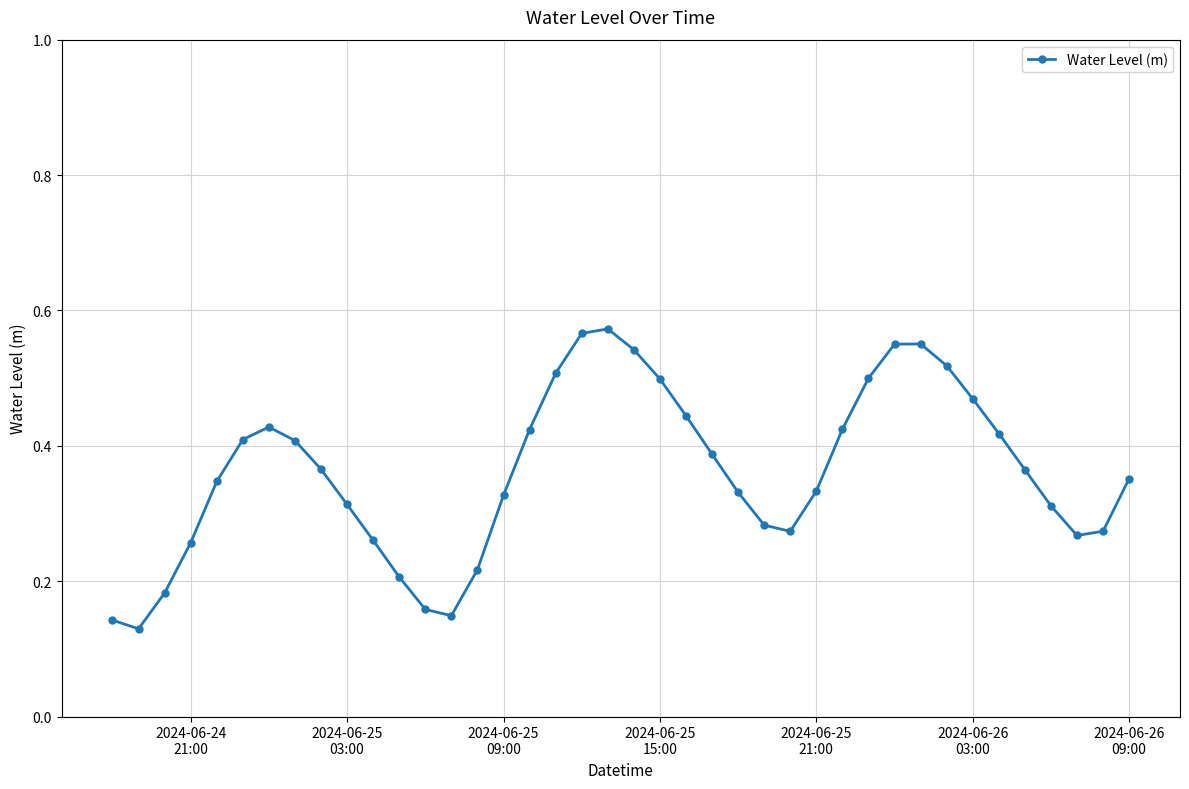

What is the sum of all values?

14.5